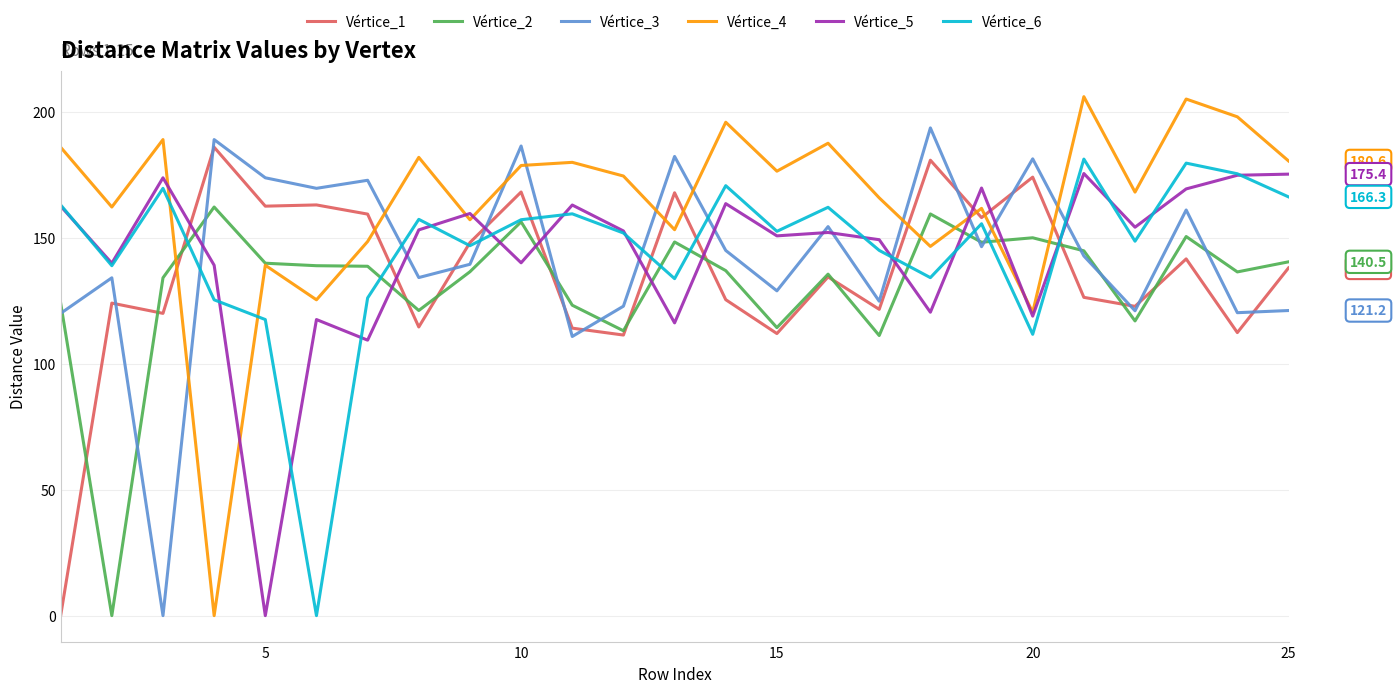

True or false: Vértice_4 and Vértice_3 intersect in this chart.

True